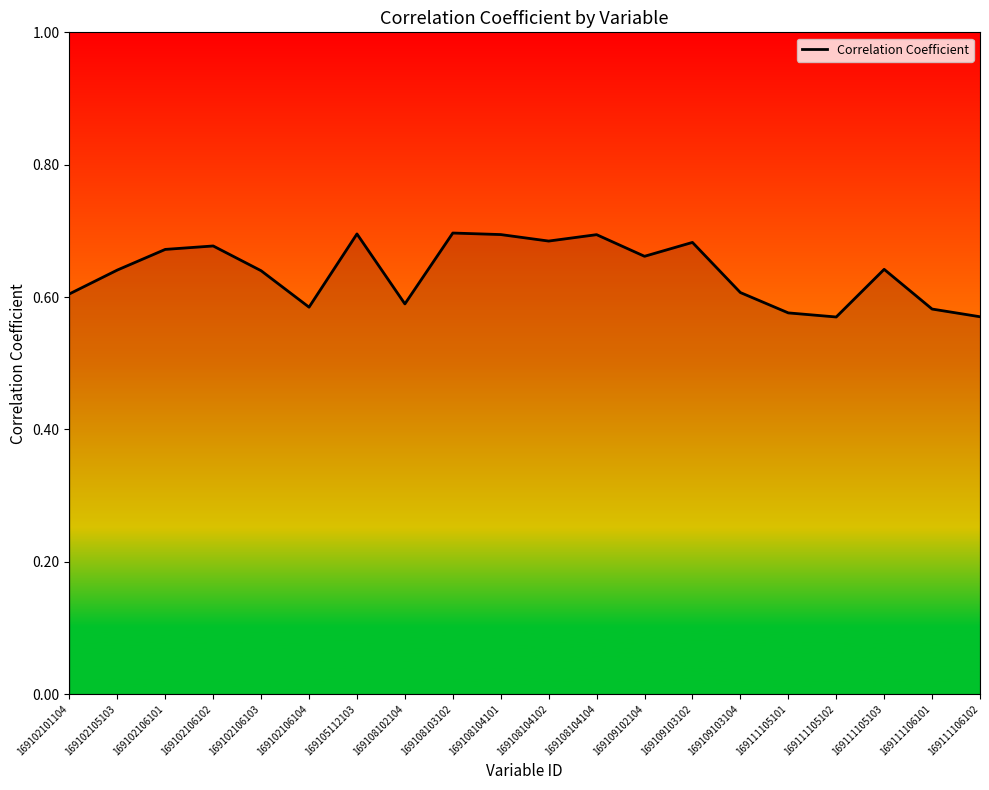

The chart shows a value of 0.7 at 169105112103. True or false?

True